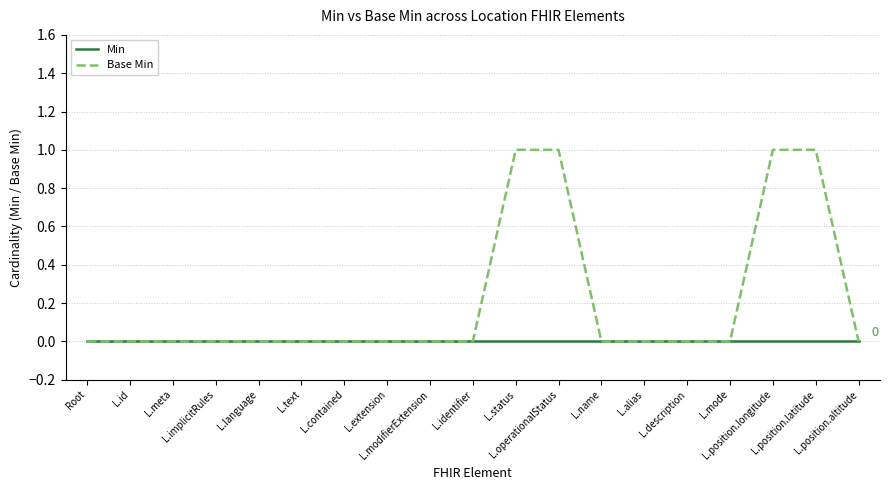

List the series in order of their peak value, highest first.

Base Min, Min